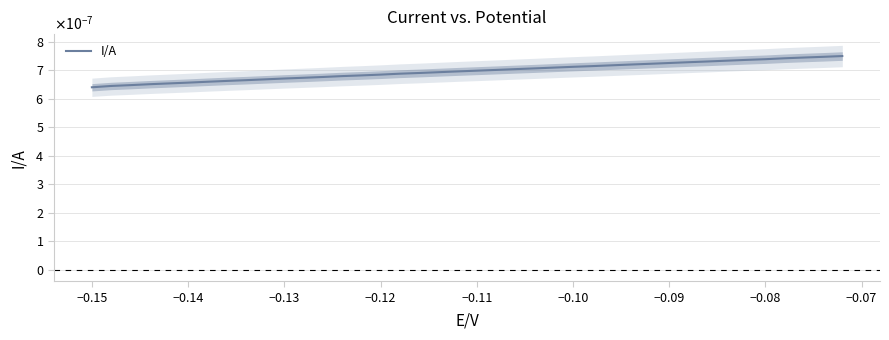

The chart shows a value of 0.0 at −0.09. True or false?

False